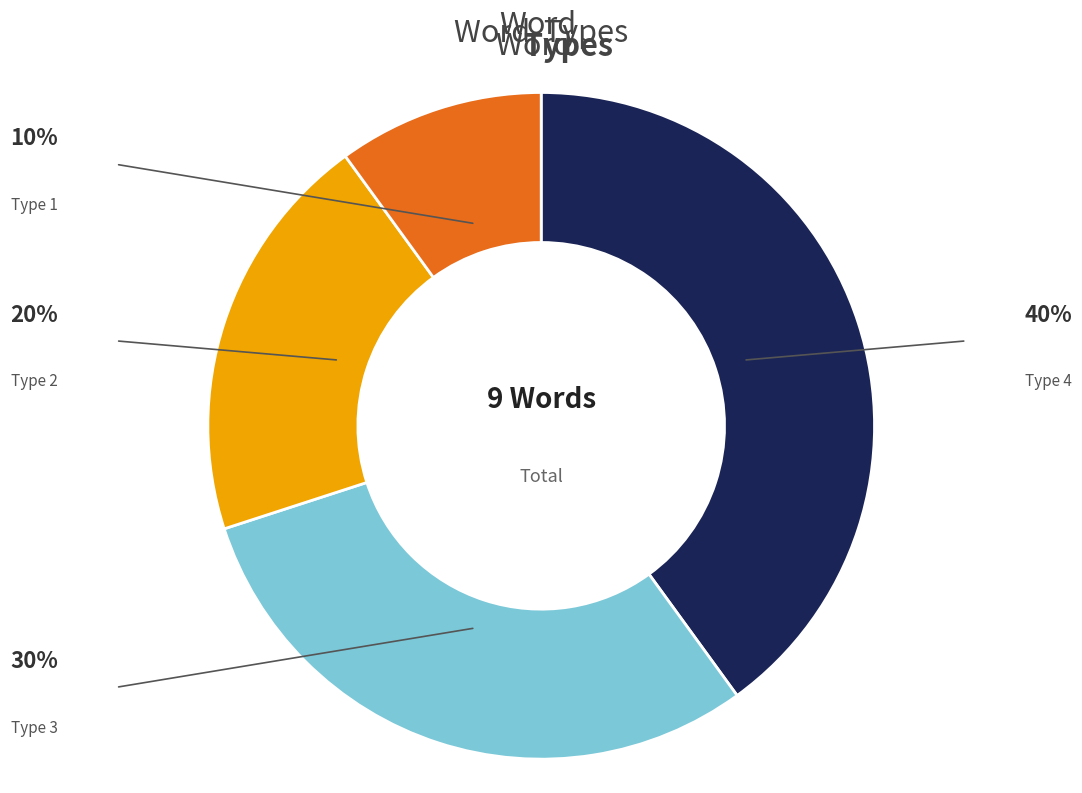

Does any single category account for the majority?

No